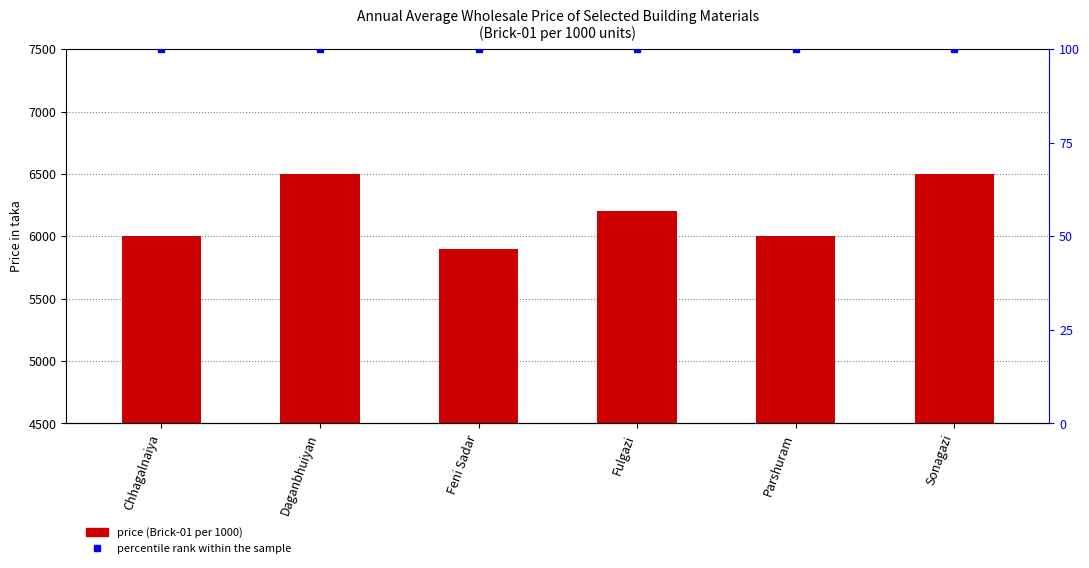

What position from the left is Fulgazi?

4